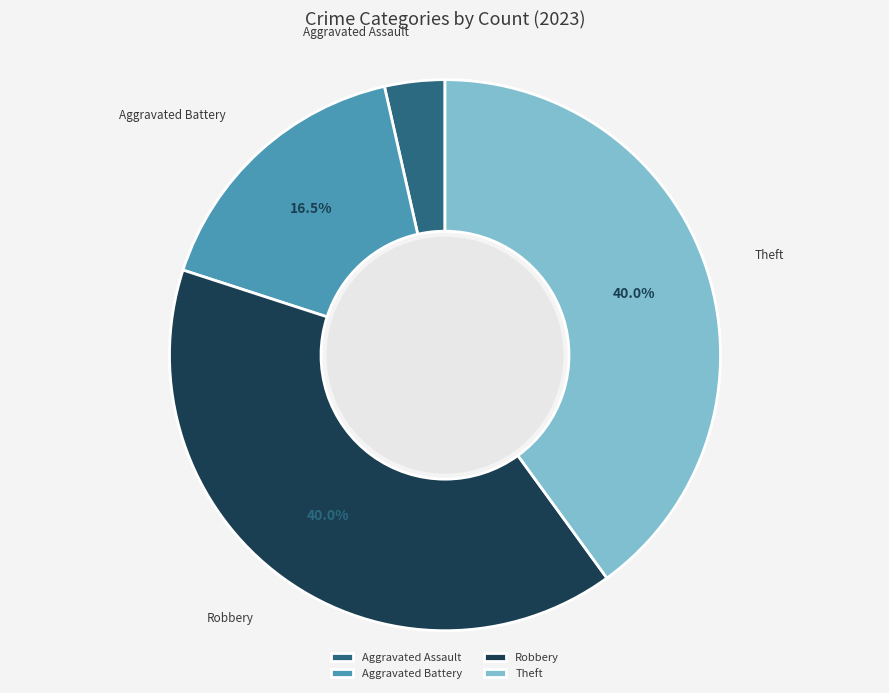

Which slice is the smallest?

Aggravated Assault